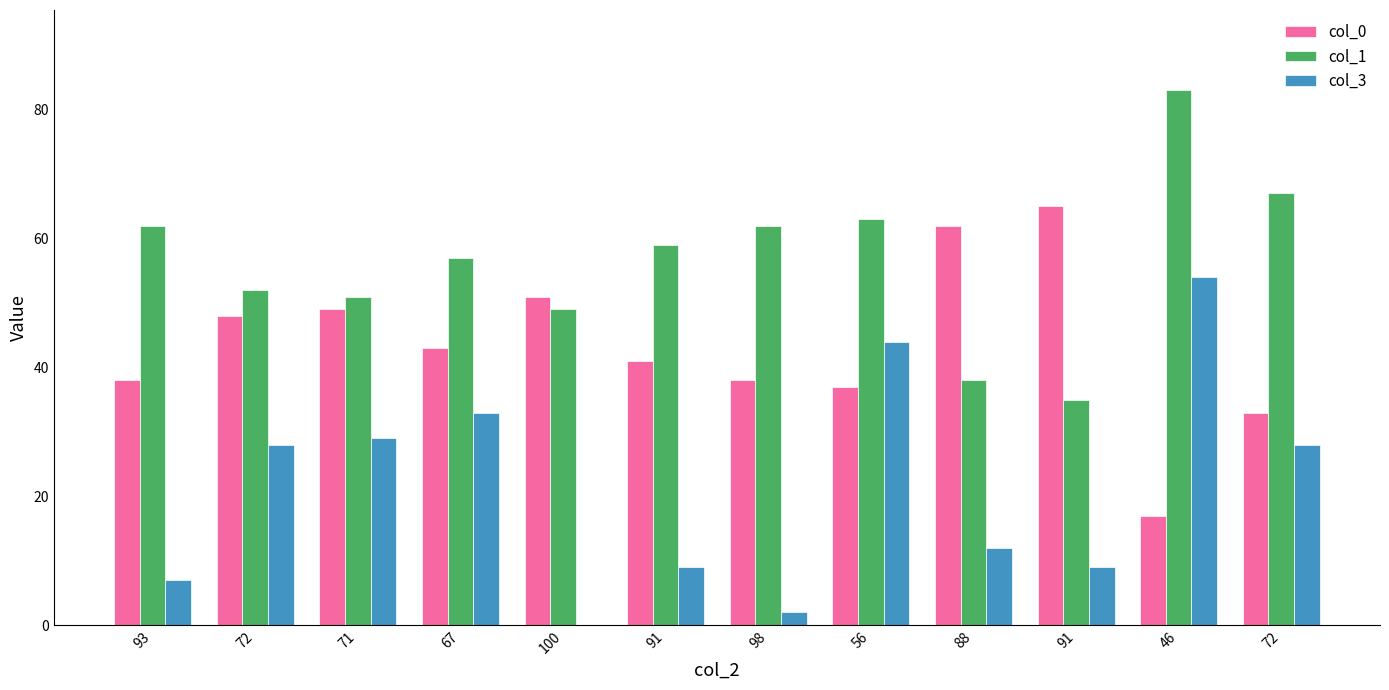

What value does the col_3 series have at 72, to the nearest 10?

30